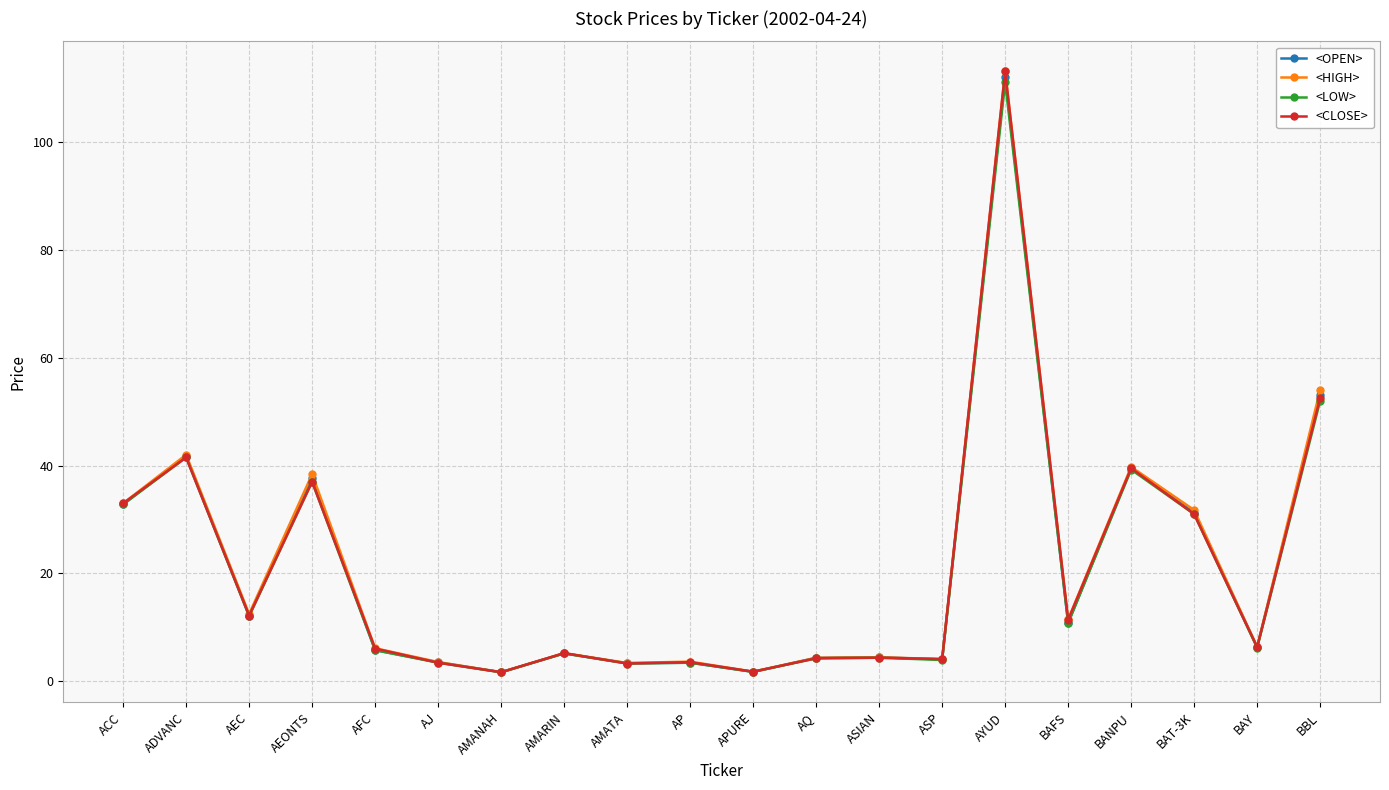

True or false: <OPEN> has more than 0 interior local peaks.

True